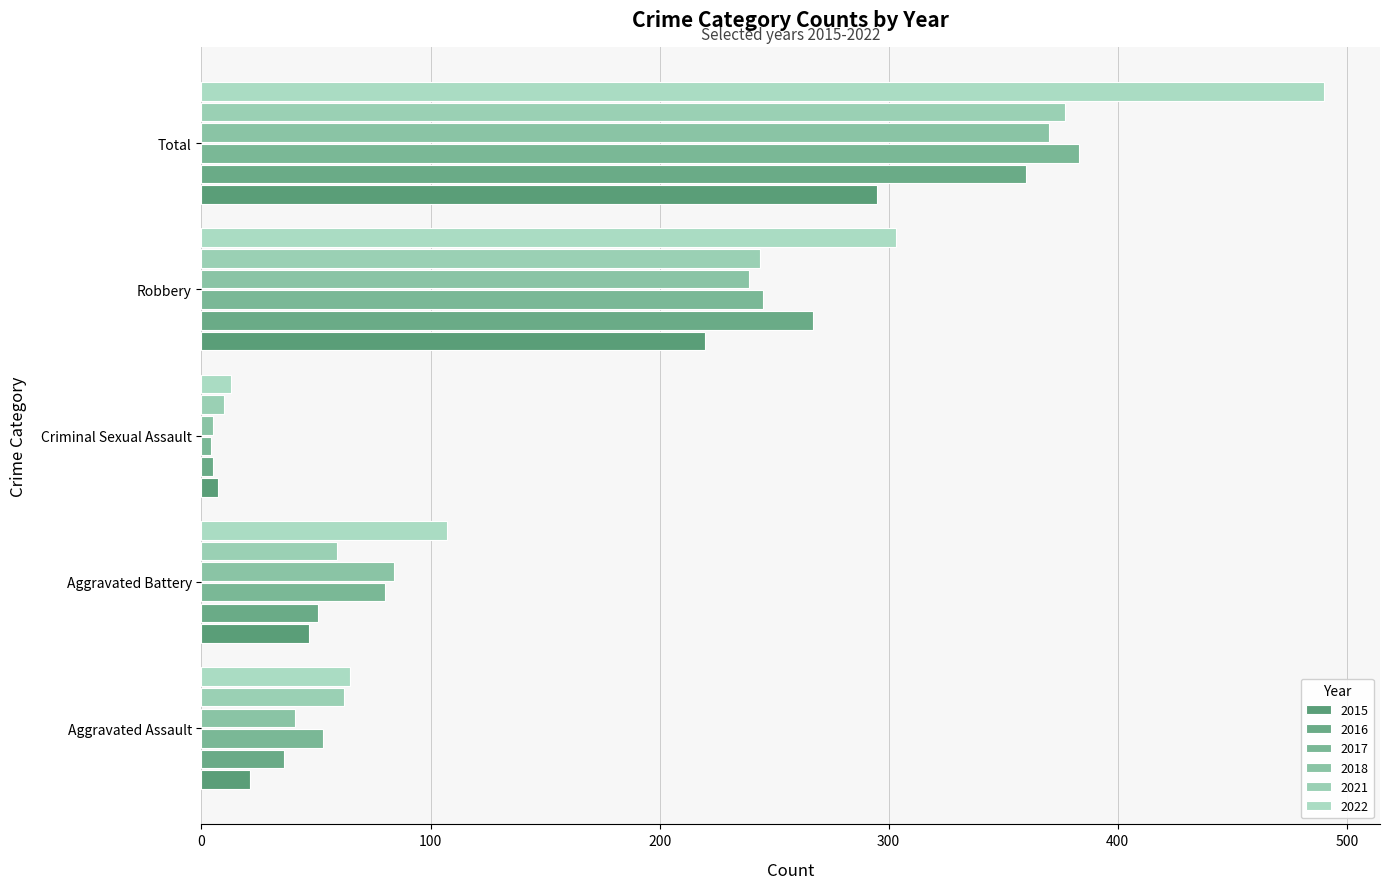

At which category does the chart reach its minimum across all series?

Criminal Sexual Assault